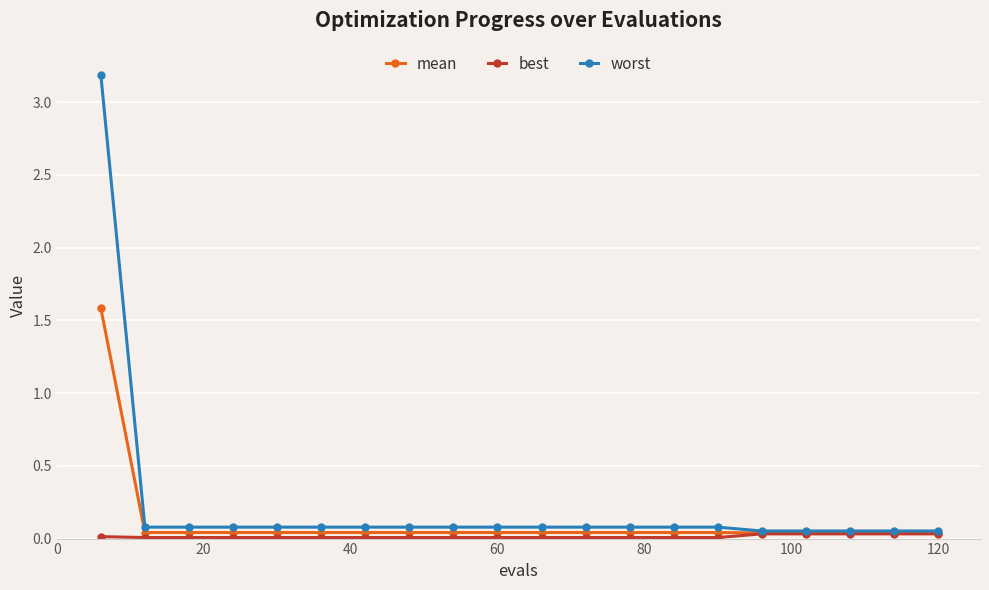

What is the greatest value displayed?

3.2